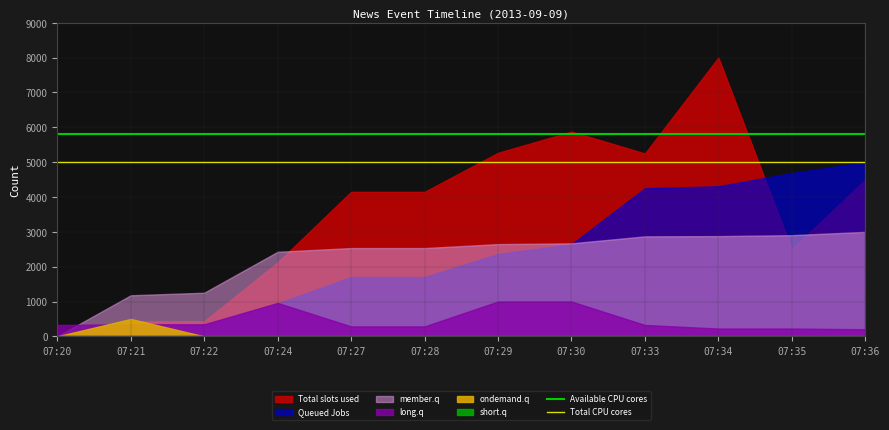

True or false: Available CPU cores has a value of 7583 at 07:21.

False